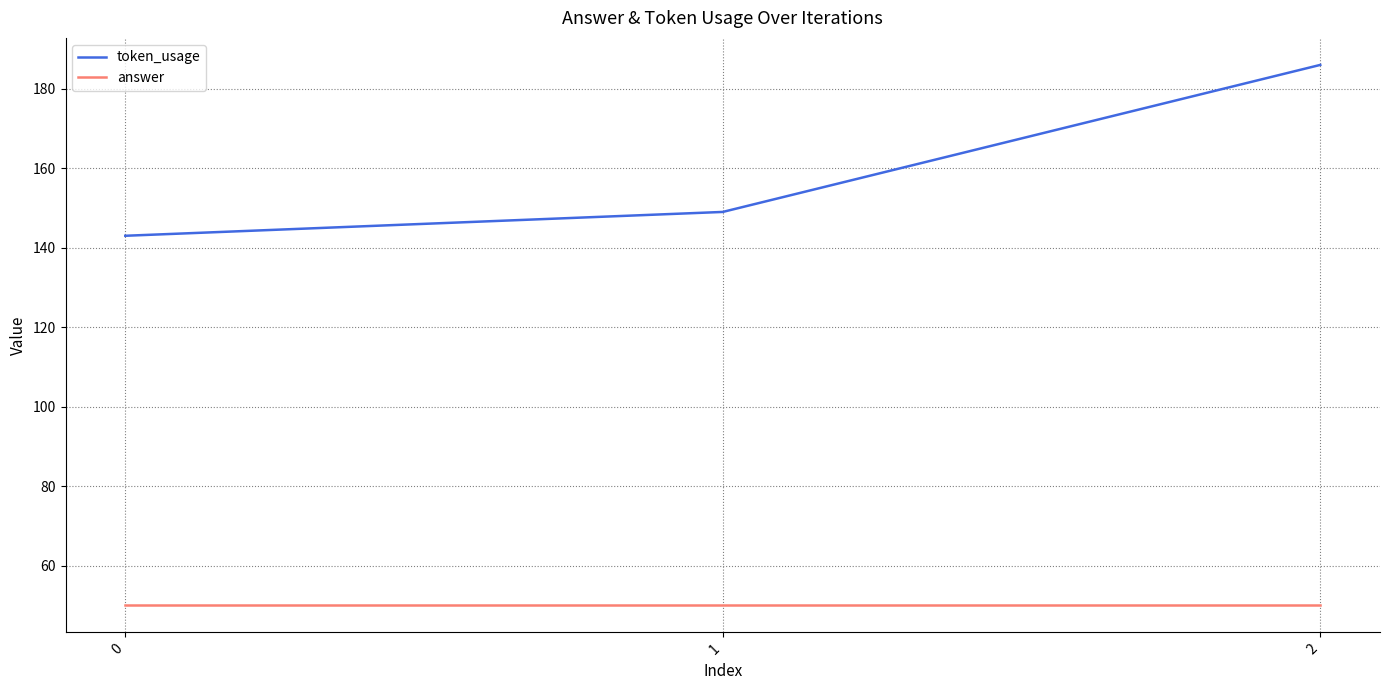

Count the token_usage values in the range 143 to 186.

3